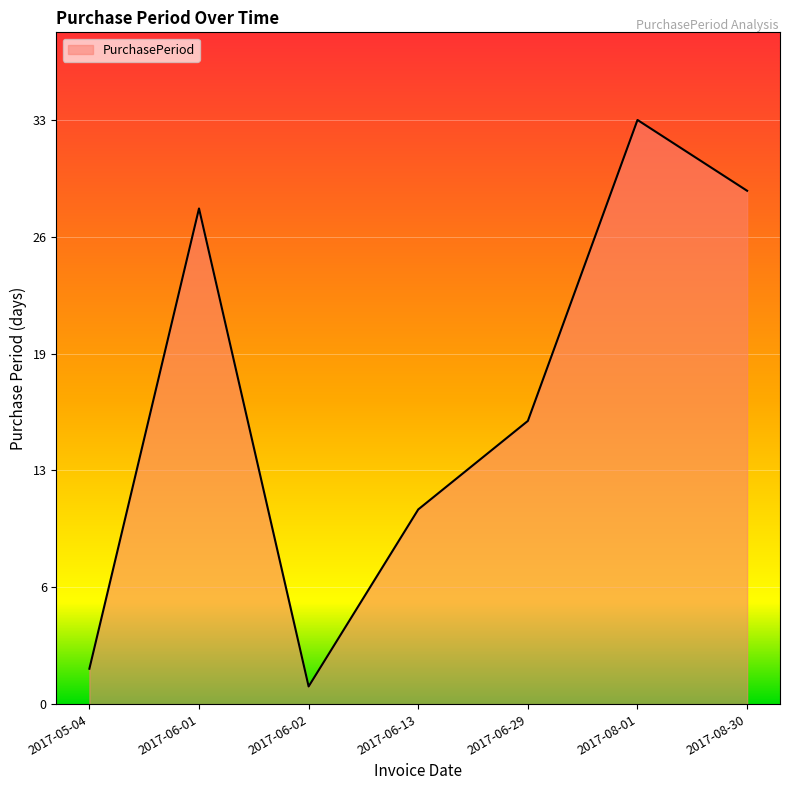

What is the change in value from 2017-06-29 to 2017-08-30?

+13